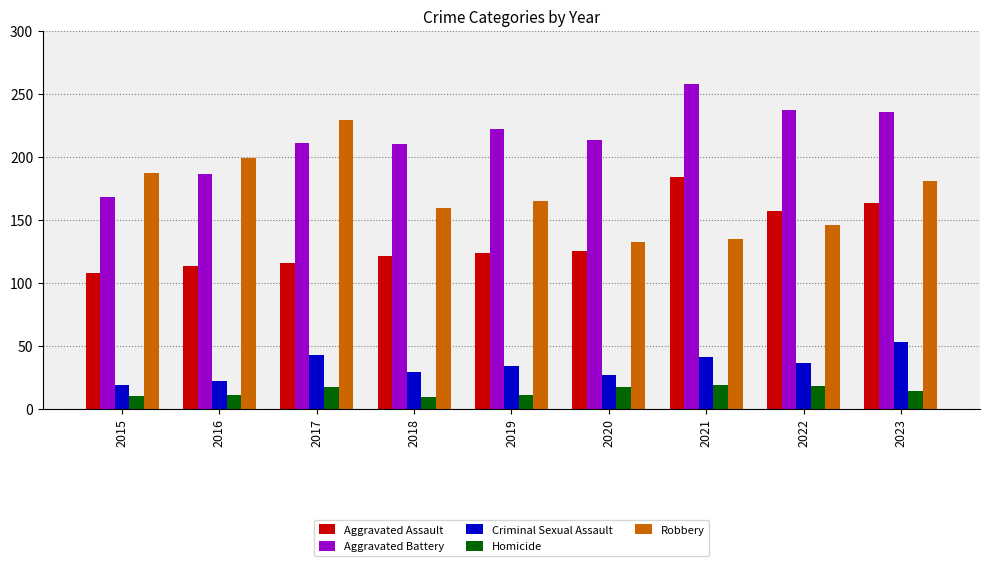

Is it true that Aggravated Assault equals 28 at 2015?

False